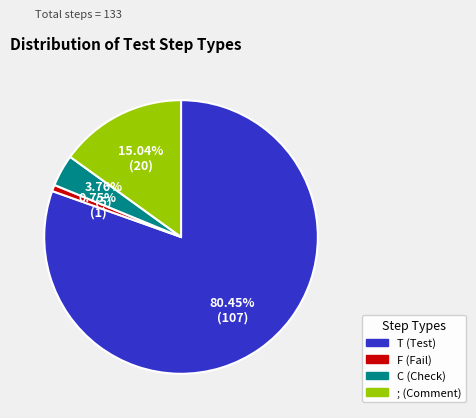

Do T and ; together represent more than half of the pie?

Yes